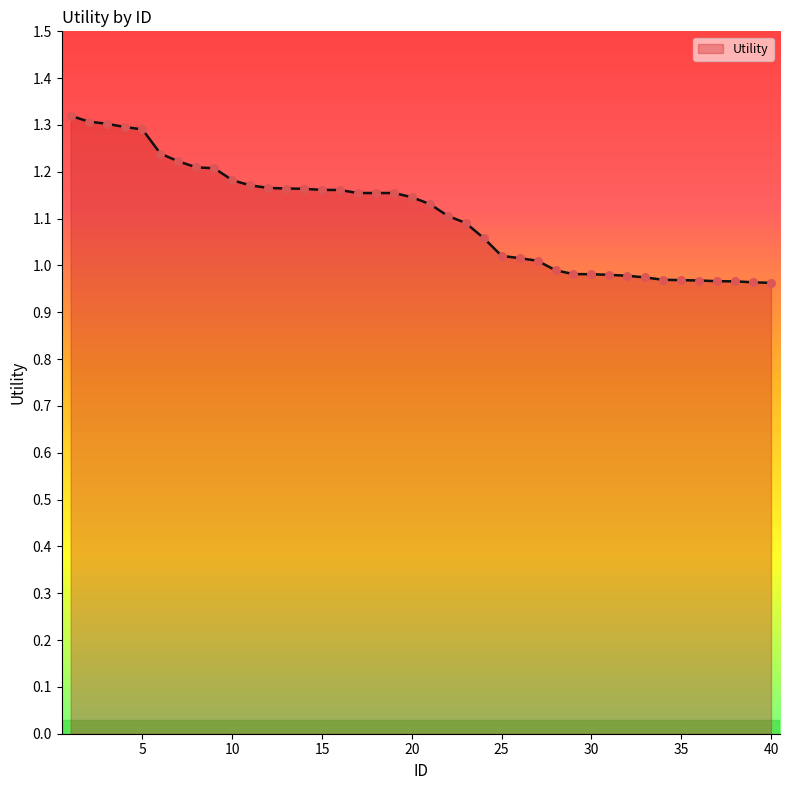

How many lines are shown in the chart?

1